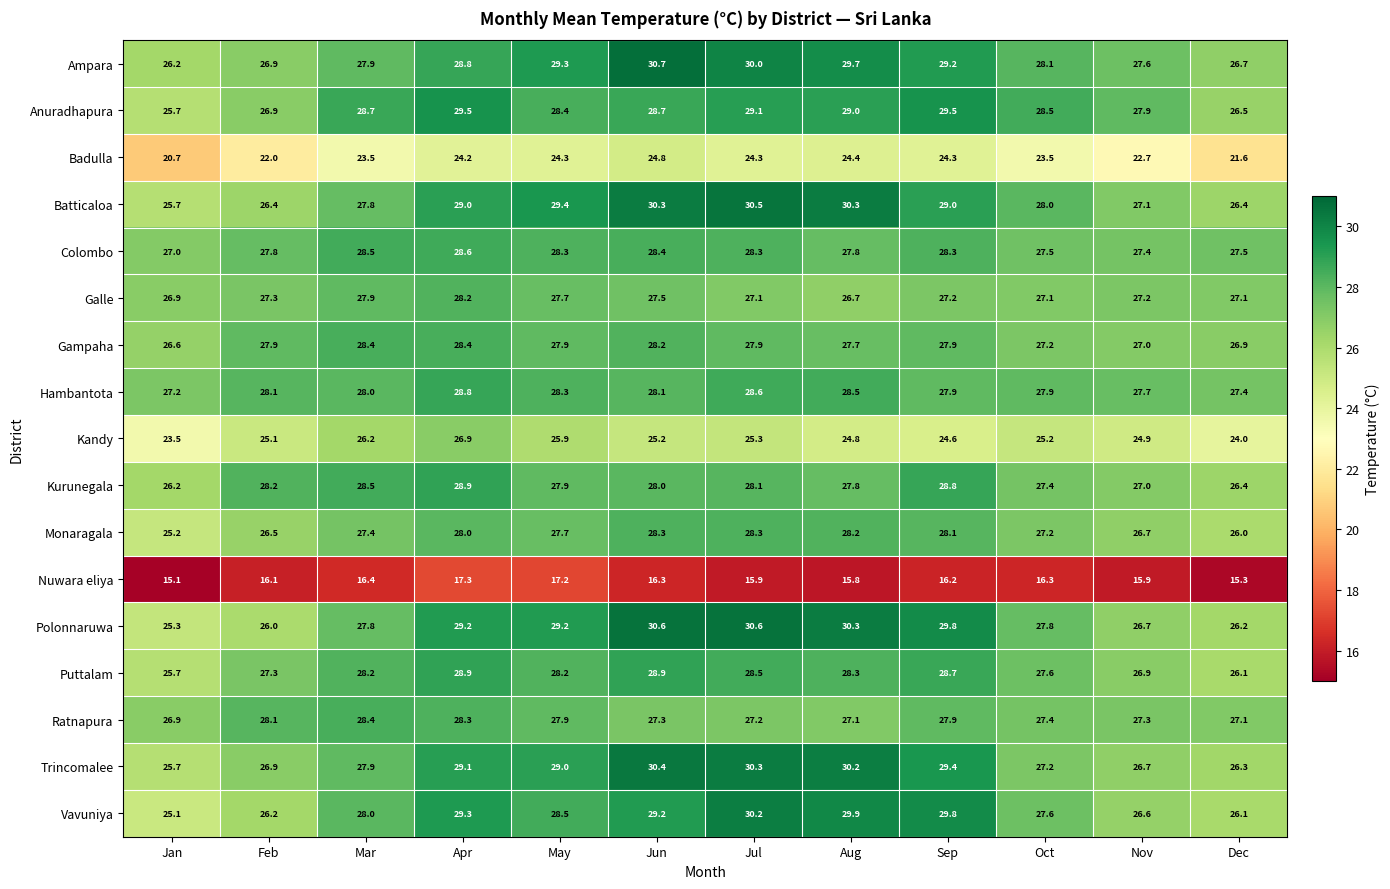

How many categories are shown in the chart?

12